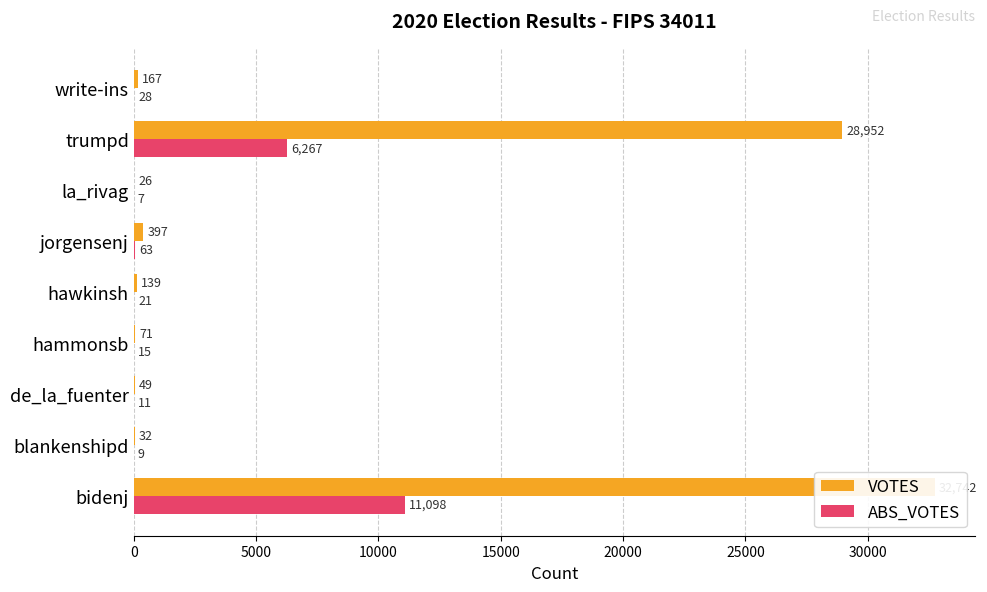

Does the chart contain stacked bars?

No